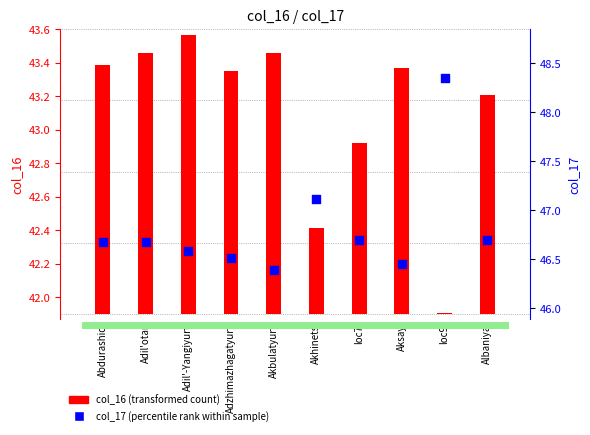

At which category is the sum across all series the highest?

loc9